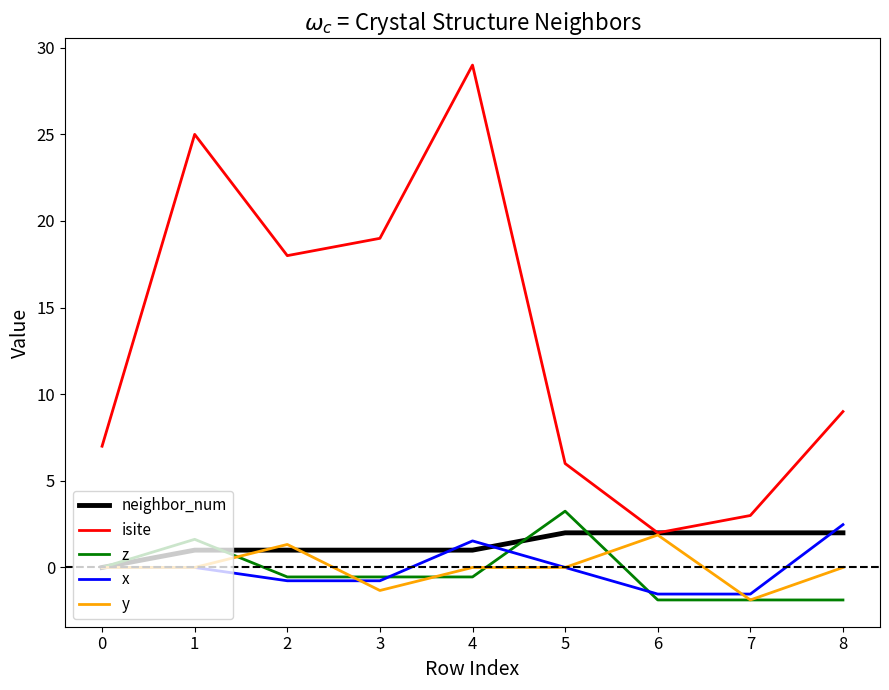

What is the difference between the highest and lowest values at 6?

3.9